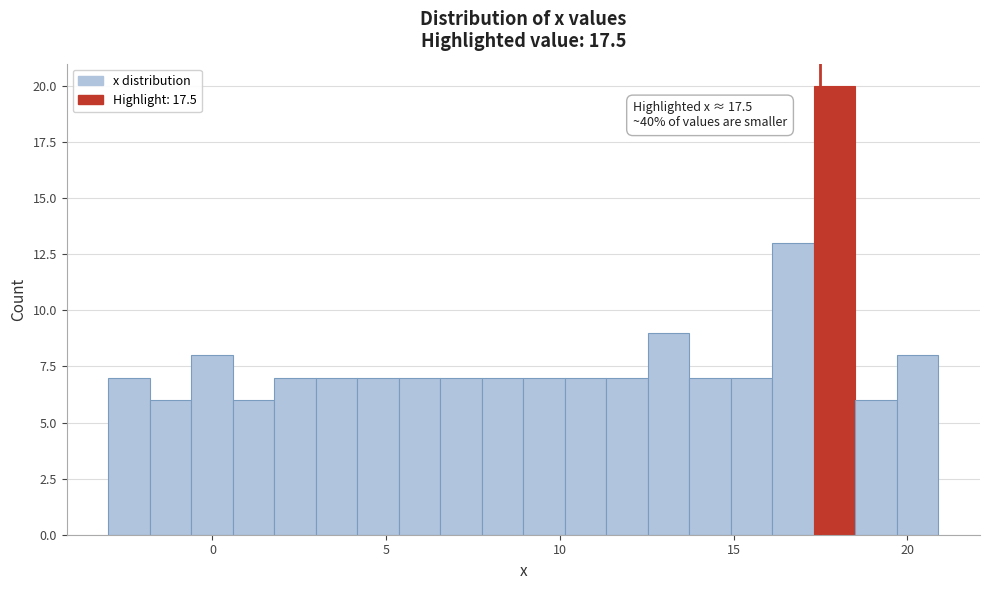

Read against the x-axis, roughly where is the centre of the tallest bar?

18.0